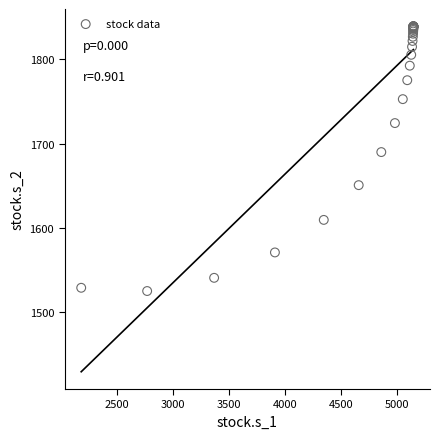

What Y value in the scatter plot is closest to 1682?

1689.9